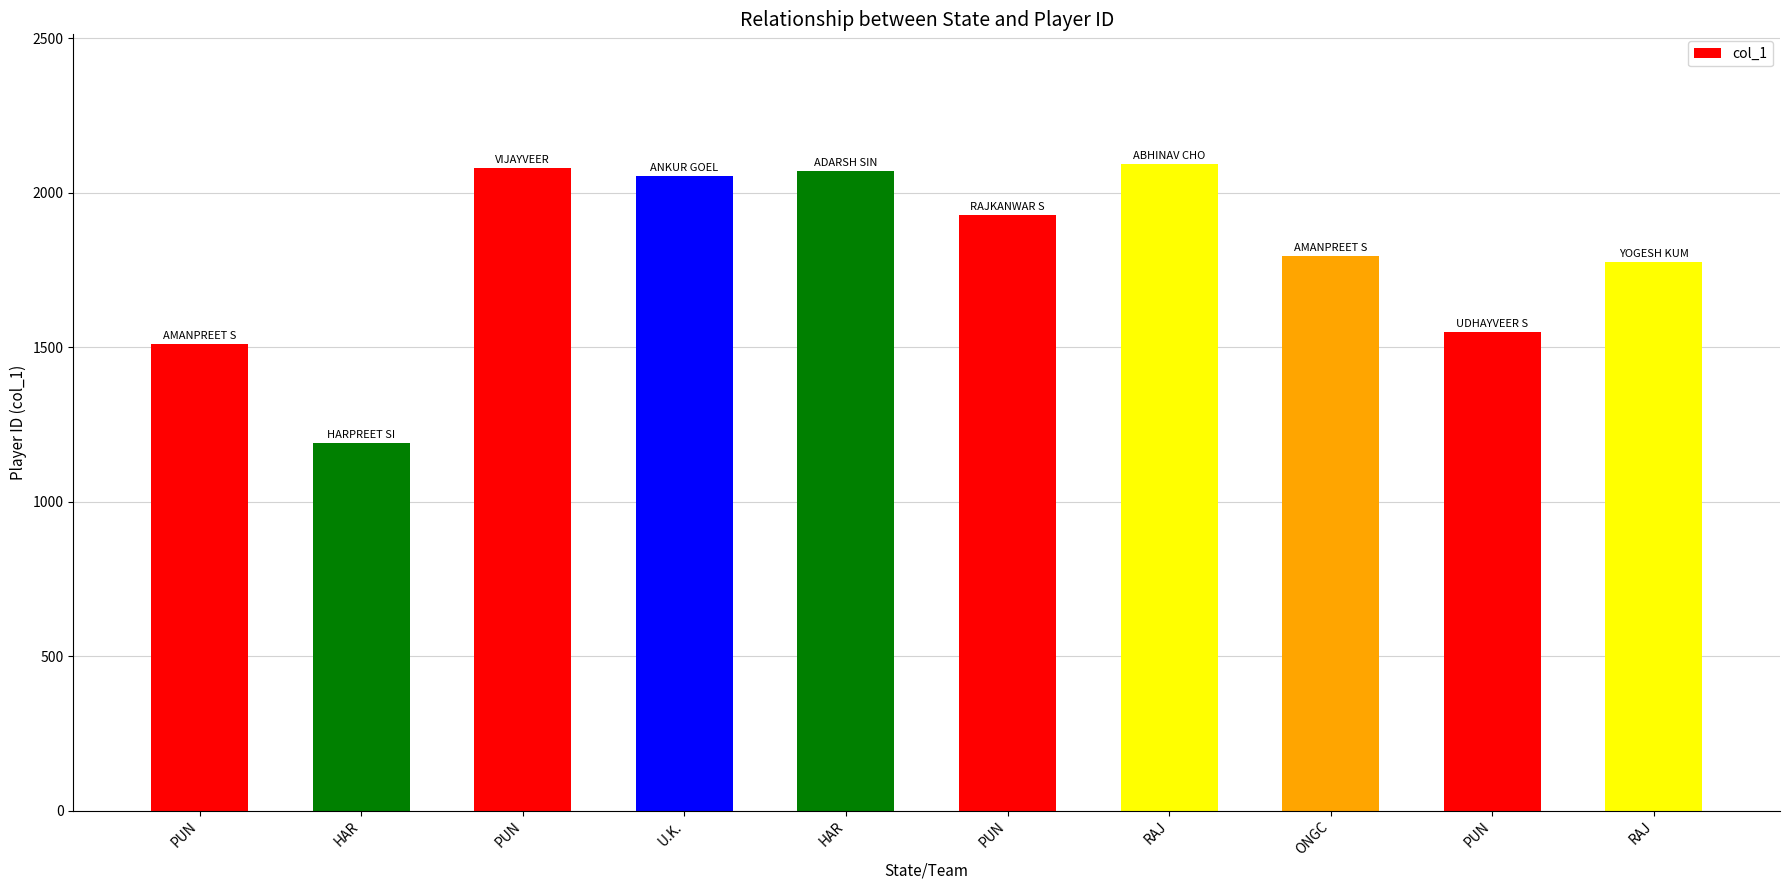

What is the maximum value shown in the chart?

2094